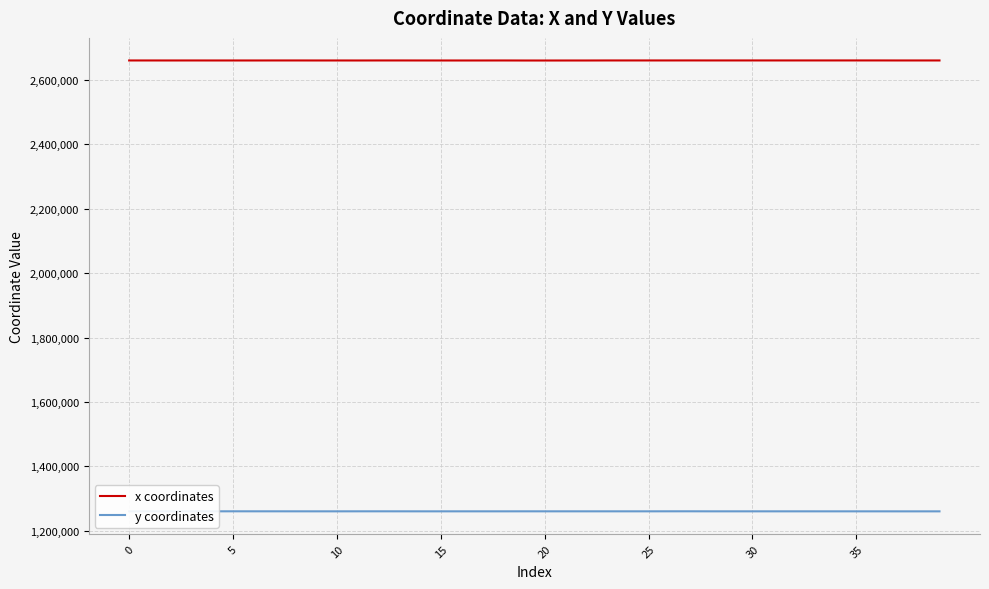

What is the maximum value shown in the chart?

2659371.7